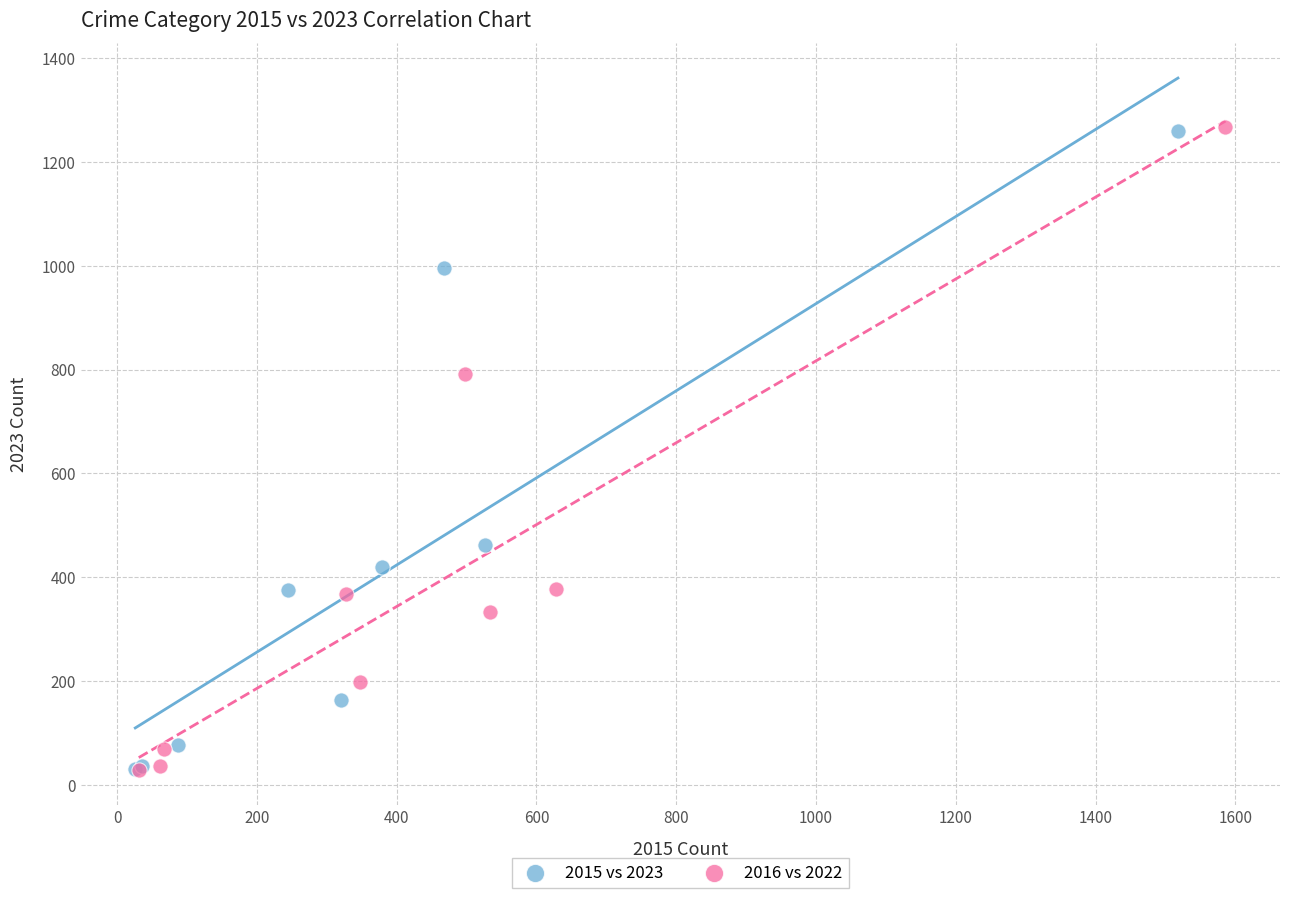

Which series has the widest spread of Y values?

2016 vs 2022